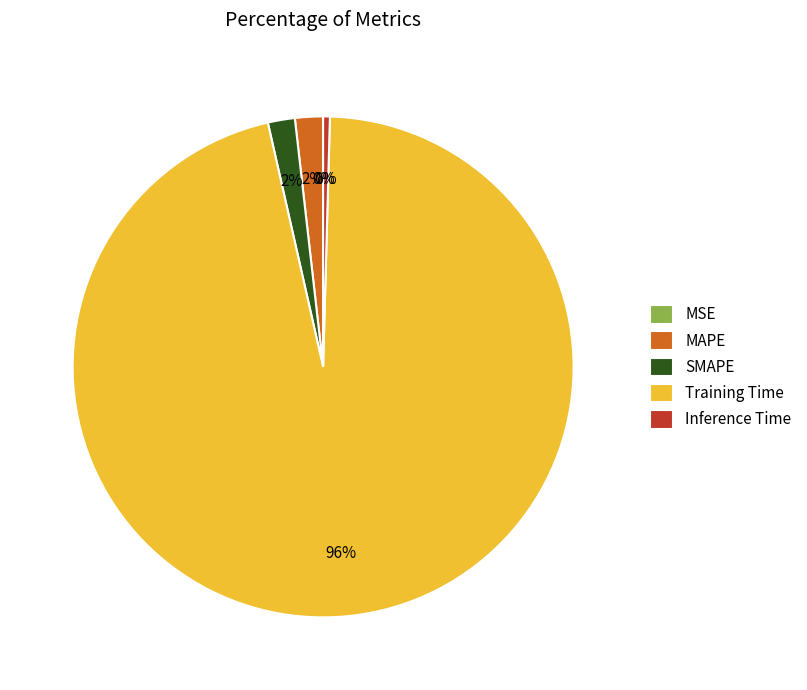

Is there any slice that represents more than half of the pie?

Yes